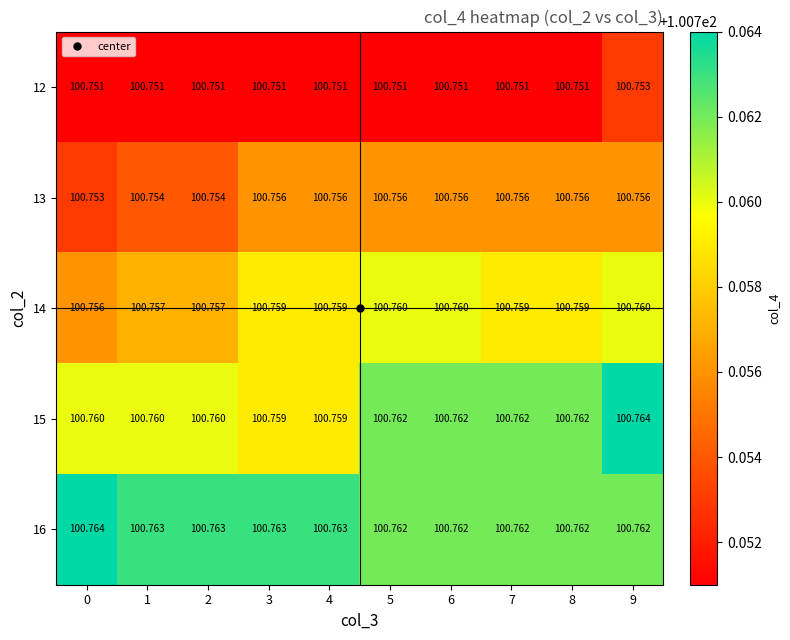

Is the value of 14 at 4 greater than the value of 12 at 9?

Yes